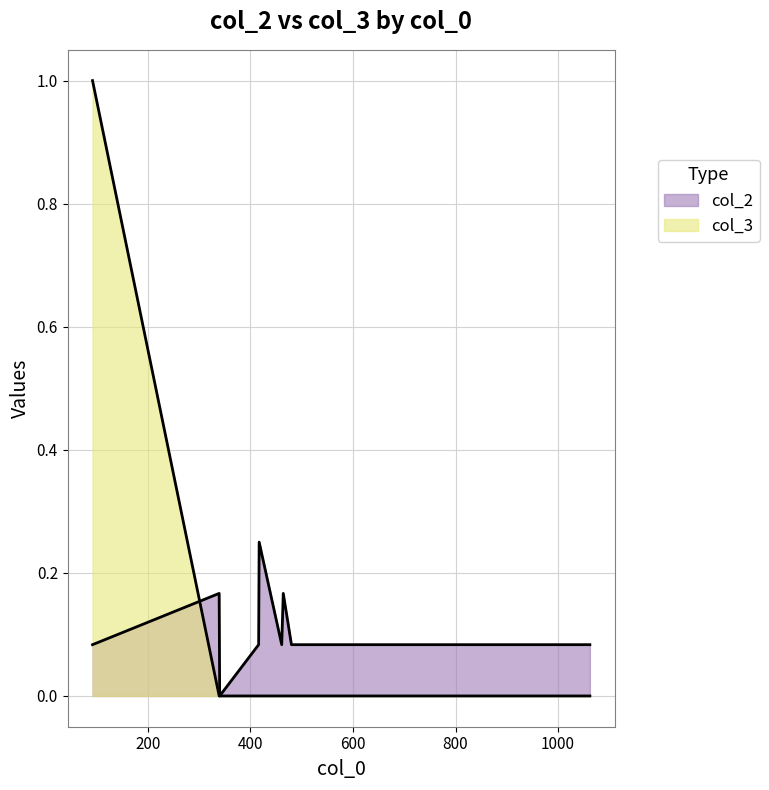

How many lines are shown in the chart?

2